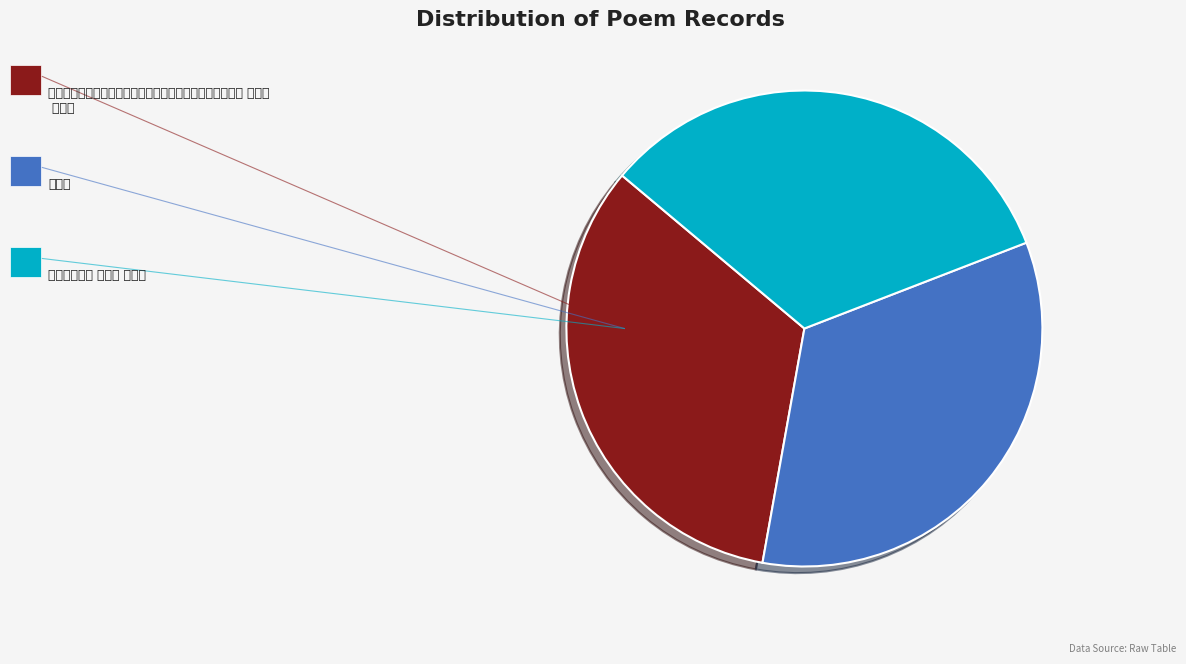

Is there any slice that represents more than half of the pie?

No